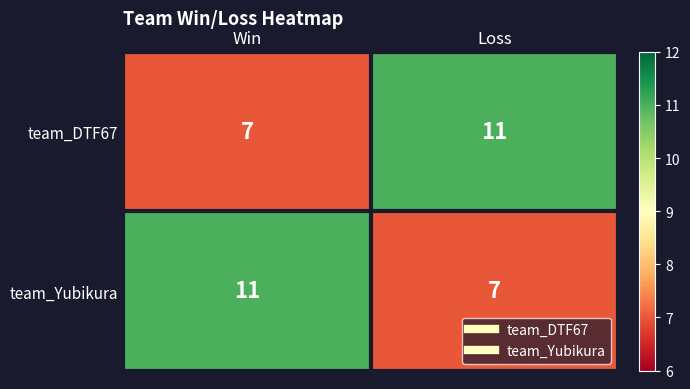

The team_DTF67 series shows 7 at Win. True or false?

True